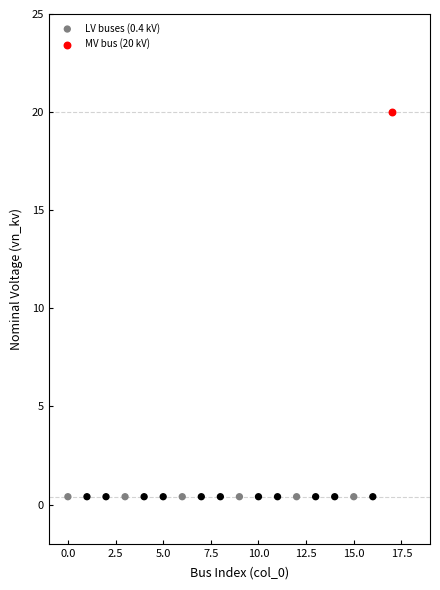

What are all the series names shown in the legend?

LV buses (0.4 kV), MV bus (20 kV)